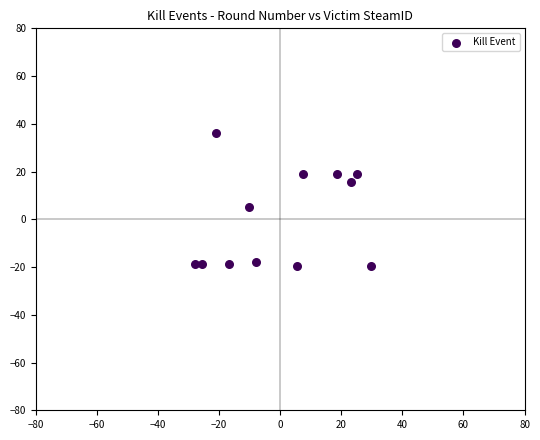

What Y value in the scatter plot is closest to 8?

5.0